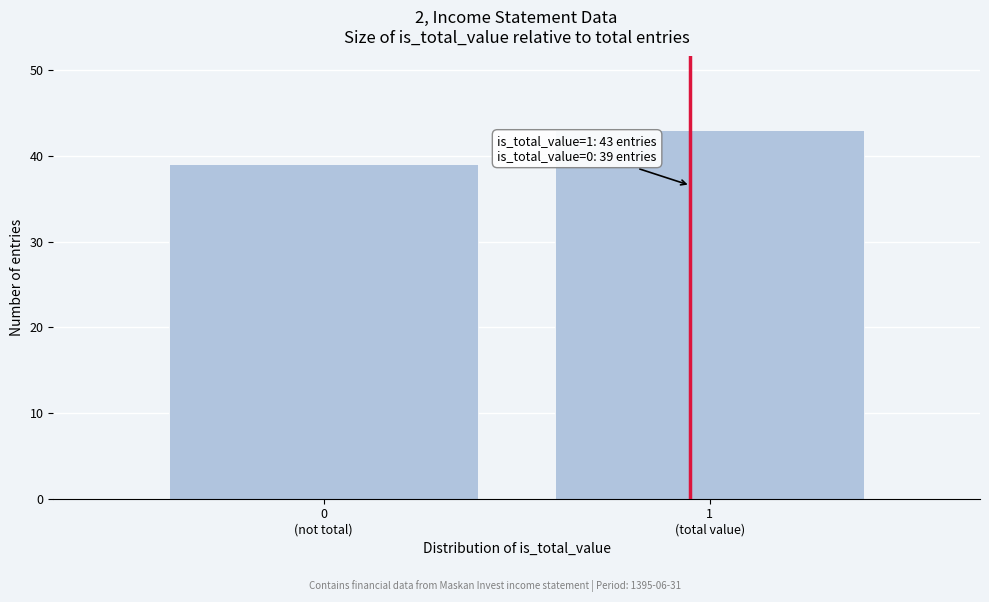

Reading left to right, list all the values displayed in this chart.

39	43